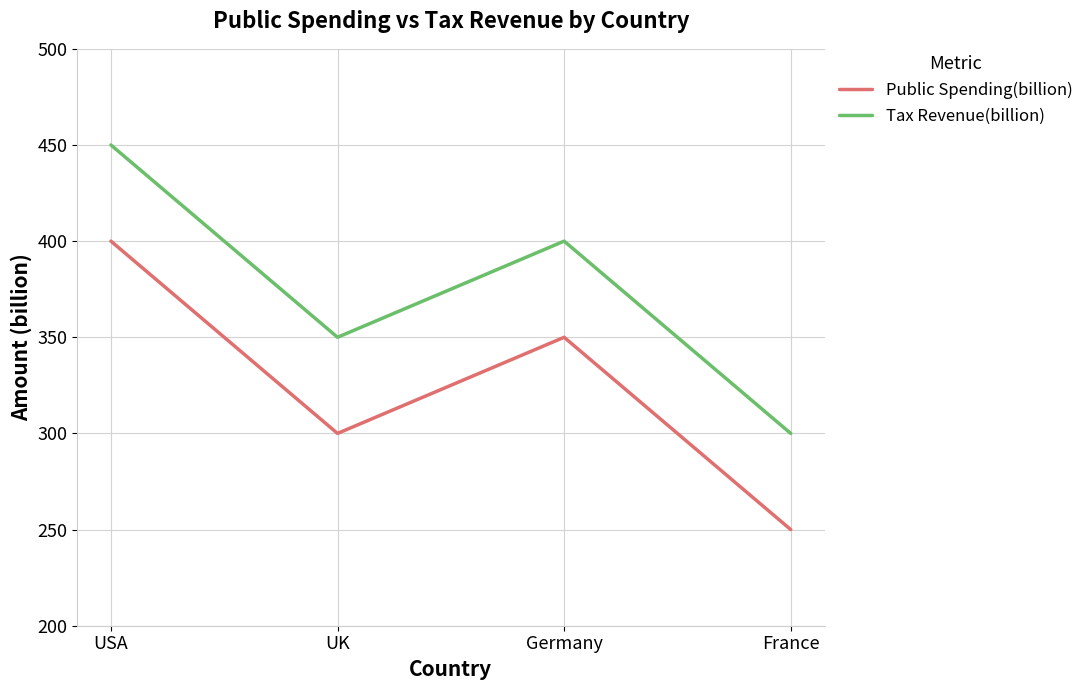

Where is Tax Revenue(billion) nearest to the value 375?

UK